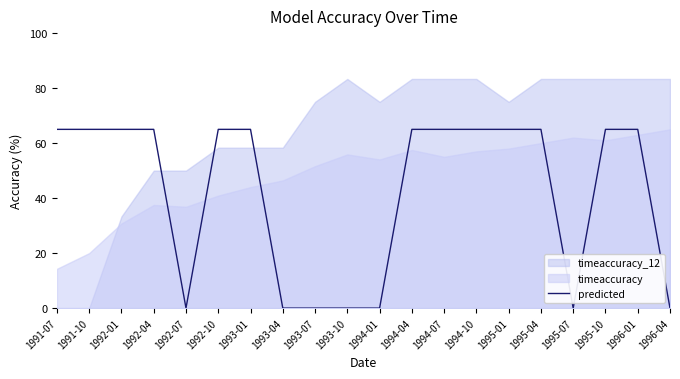

True or false: predicted has a value of 98 at 1994-04.

False